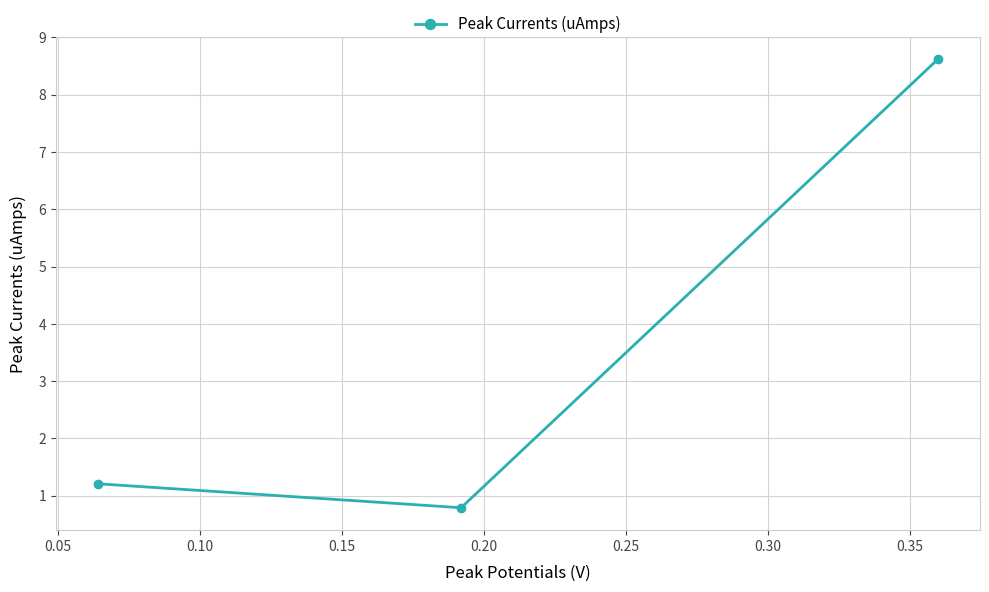

What is the value of the 2nd point from the left?

0.8